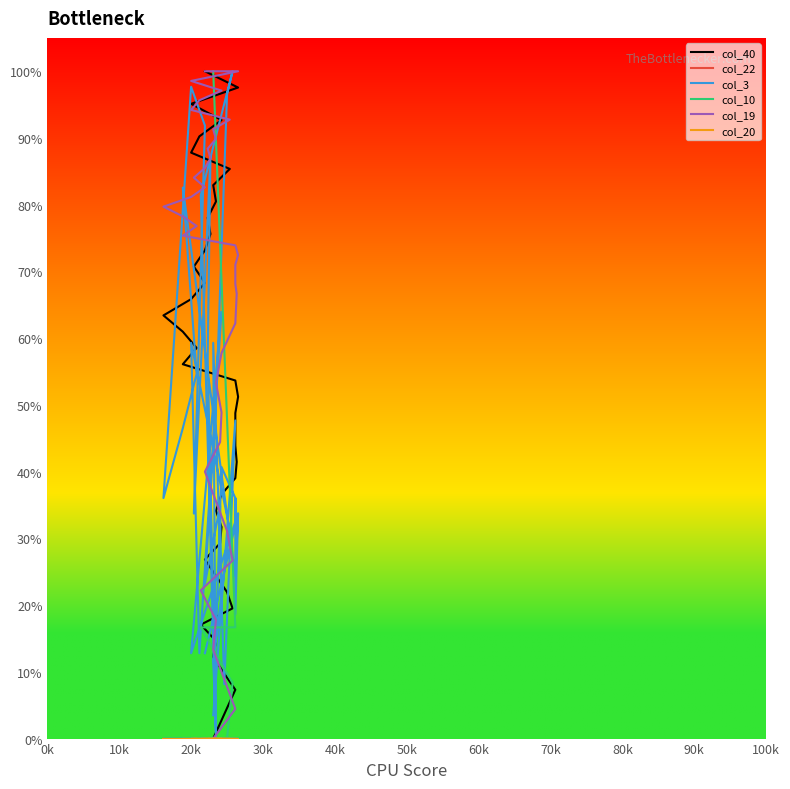

What are all the series names shown in the legend?

col_40, col_22, col_3, col_10, col_19, col_20